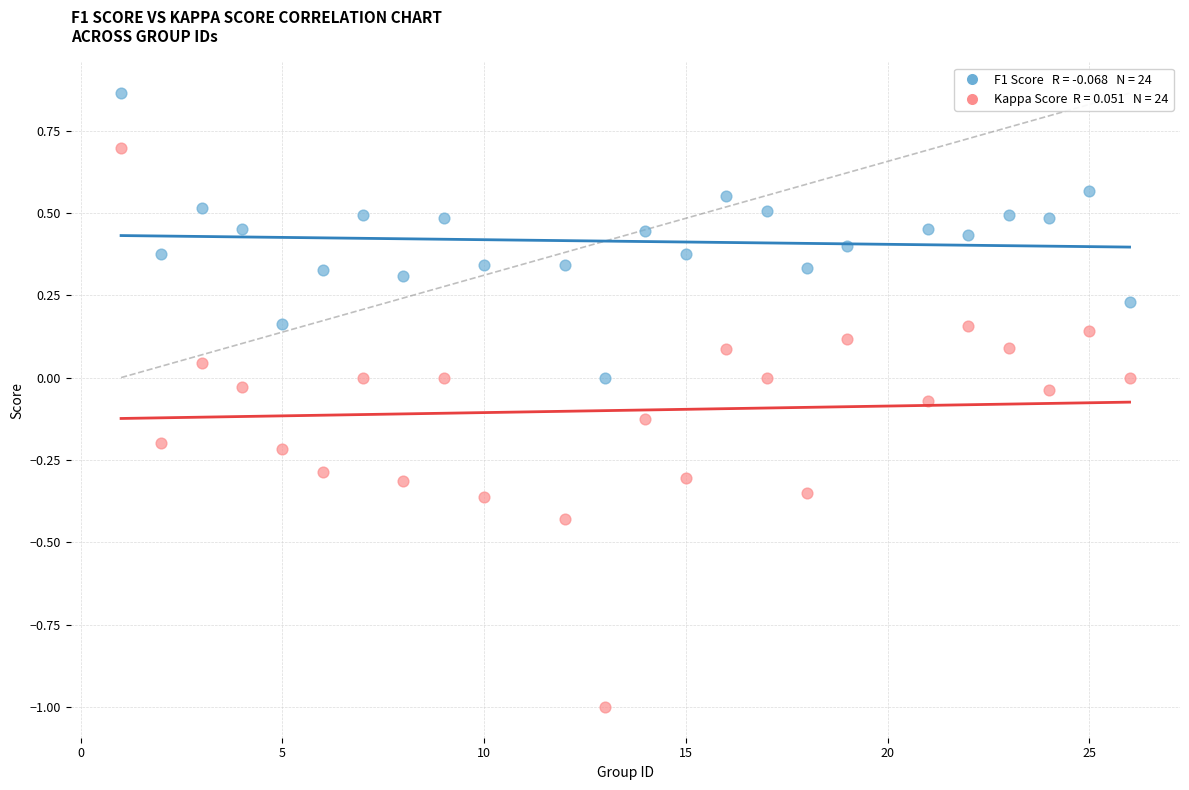

Across all data points, what is the range of Y values (max minus min)?

1.9